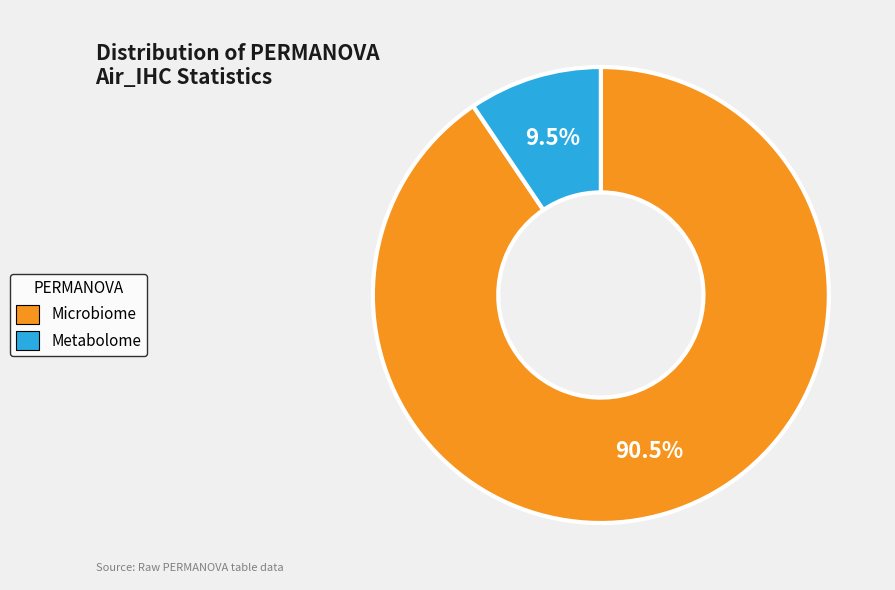

True or false: Metabolome accounts for 16% of the total.

False